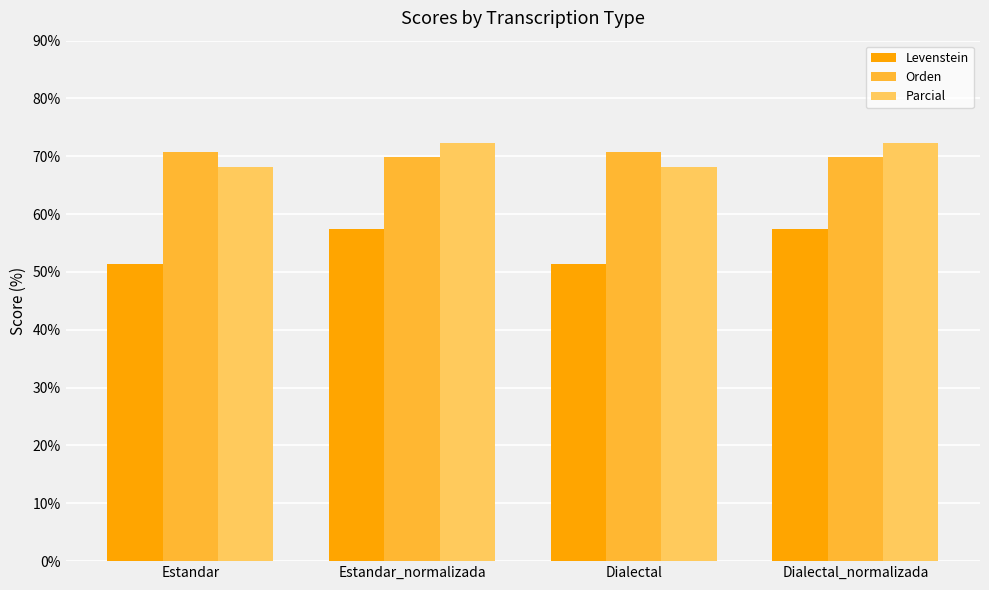

What is the difference between the Parcial values at Dialectal_normalizada and Dialectal?

4.2